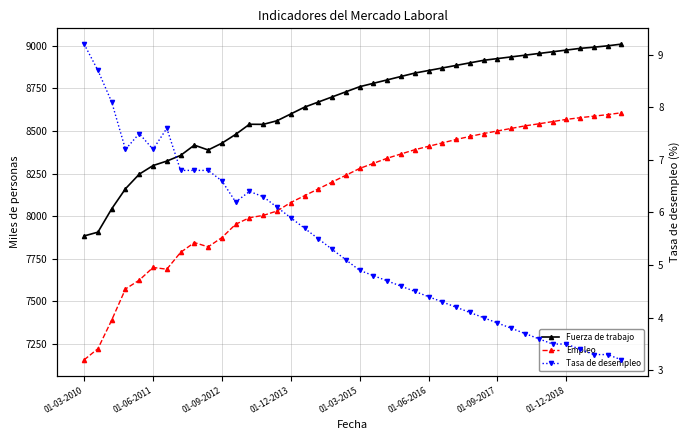

What is the greatest value displayed?

9010.0